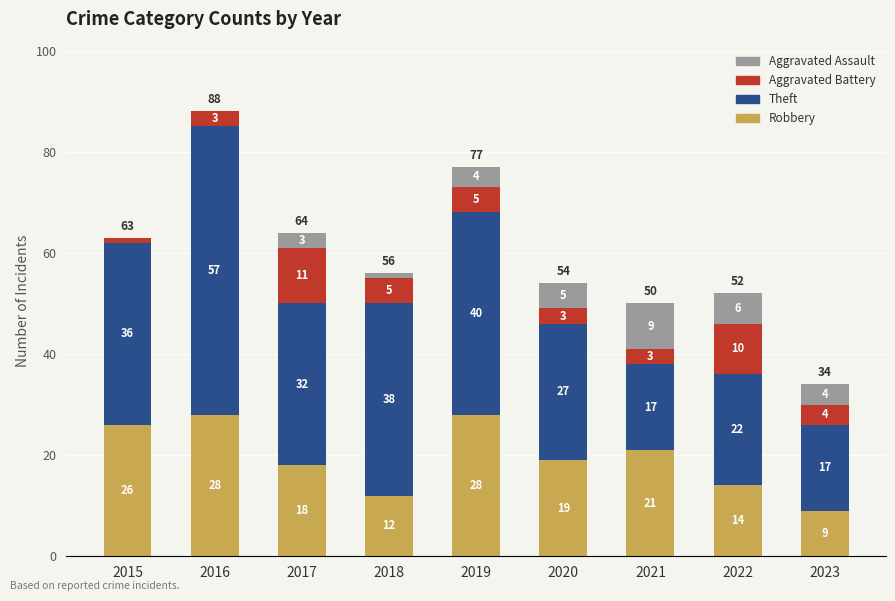

Read the Robbery value at 2017, to the nearest 10.

20